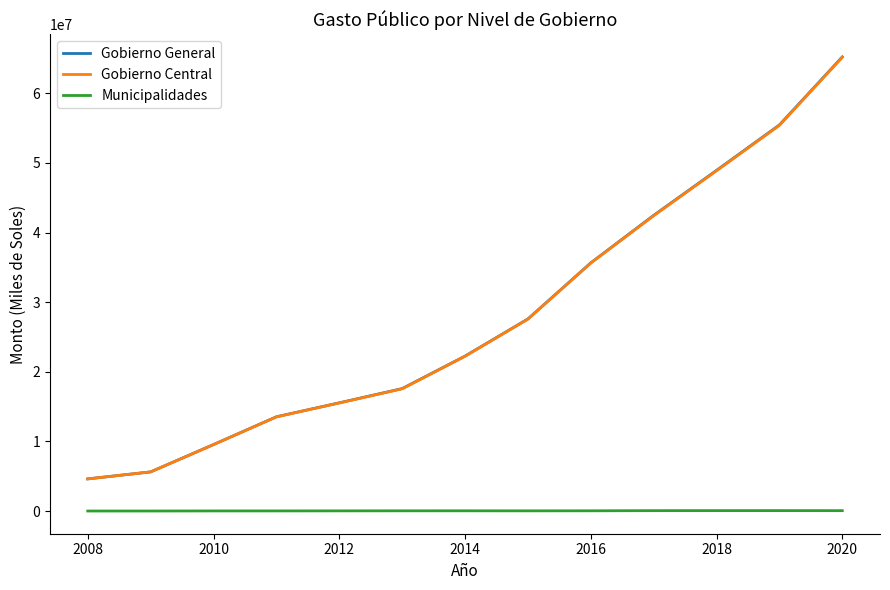

True or false: Municipalidades and Gobierno General cross at least once.

False